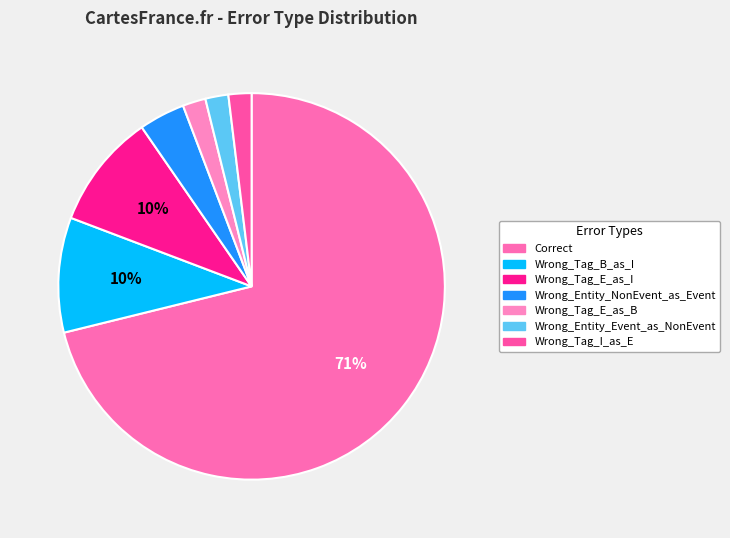

True or false: Wrong_Entity_Event_as_NonEvent accounts for 2% of the total.

True